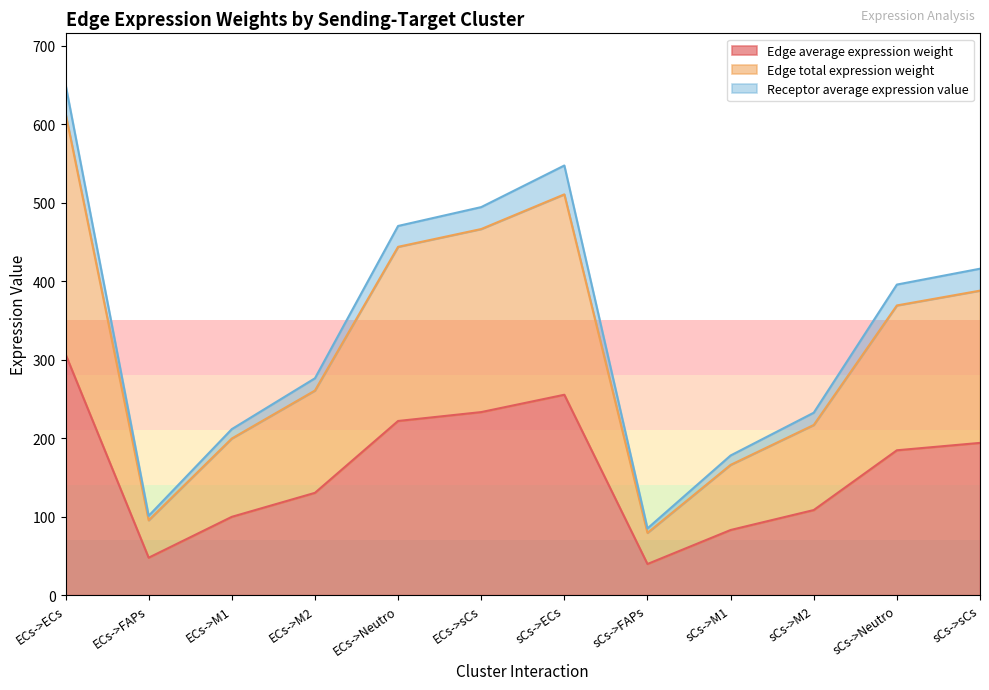

What is the difference between the second highest and minimum values in the Receptor average expression value series?

462.4